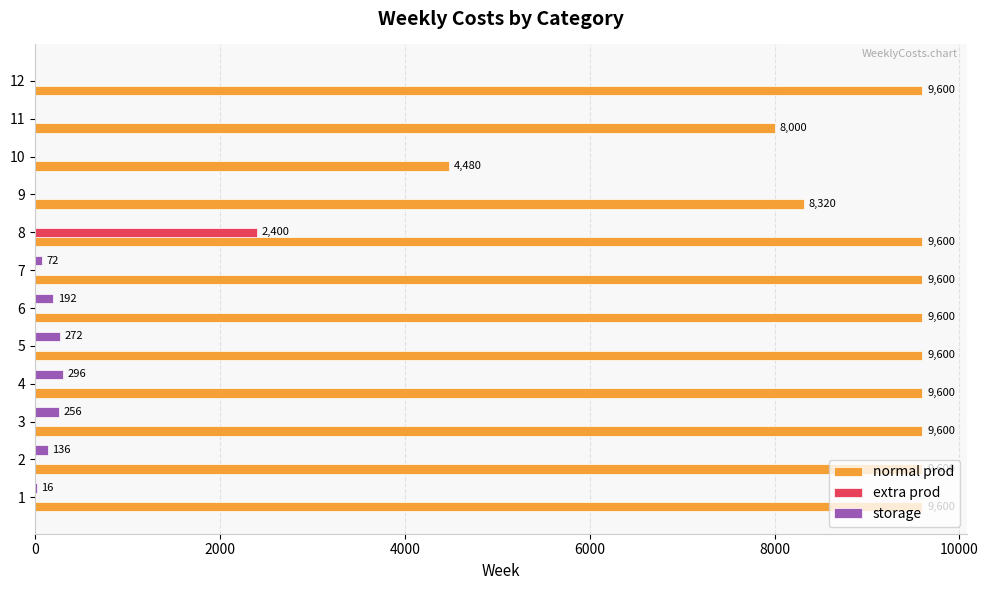

Which series changed the most between 1 and 7?

storage